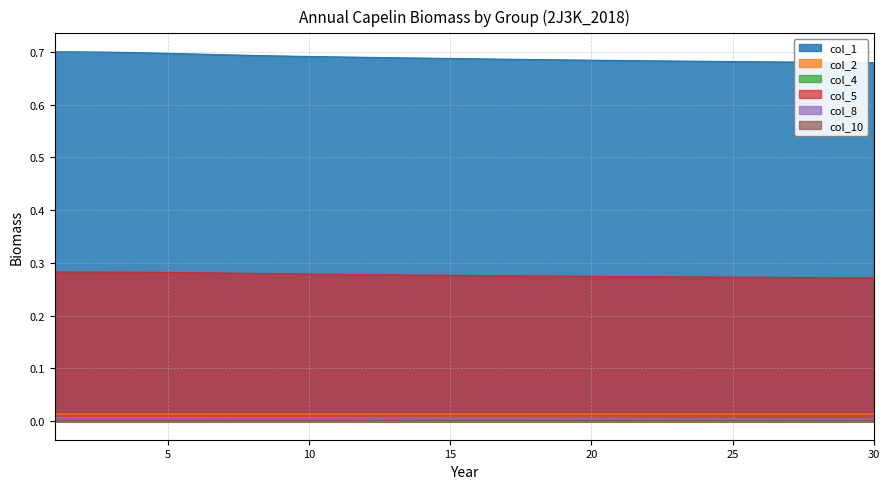

Rank the series by their maximum value, from lowest to highest.

col_4, col_10, col_8, col_2, col_5, col_1